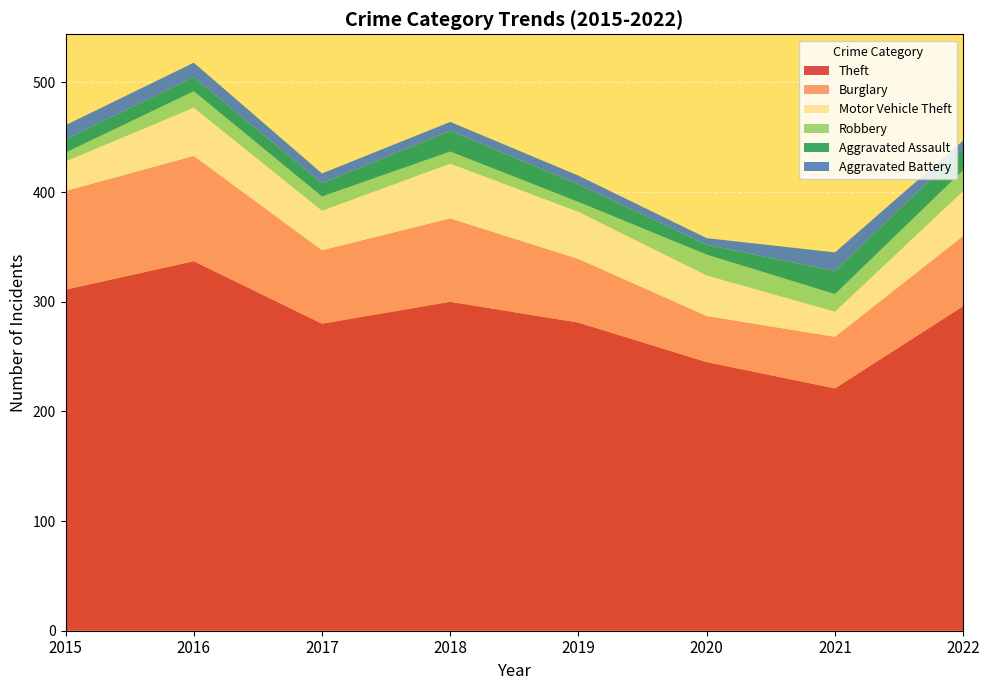

Reading left to right, what are all the values shown in this chart?

Theft: 2015=311	2016=337	2017=280	2018=300	2019=281	2020=245	2021=221	2022=296
Burglary: 2015=90	2016=96	2017=67	2018=76	2019=58	2020=42	2021=47	2022=64
Motor Vehicle Theft: 2015=27	2016=44	2017=36	2018=50	2019=43	2020=37	2021=23	2022=41
Robbery: 2015=8	2016=15	2017=13	2018=11	2019=9	2020=19	2021=16	2022=19
Aggravated Assault: 2015=12	2016=13	2017=12	2018=19	2019=16	2020=9	2021=21	2022=20
Aggravated Battery: 2015=13	2016=13	2017=9	2018=8	2019=8	2020=6	2021=17	2022=7